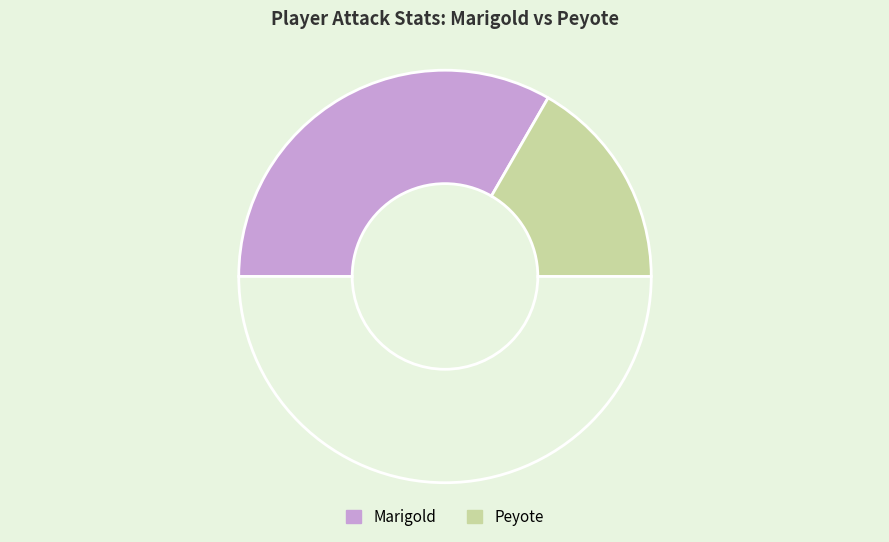

Count the number of slices in the pie.

3